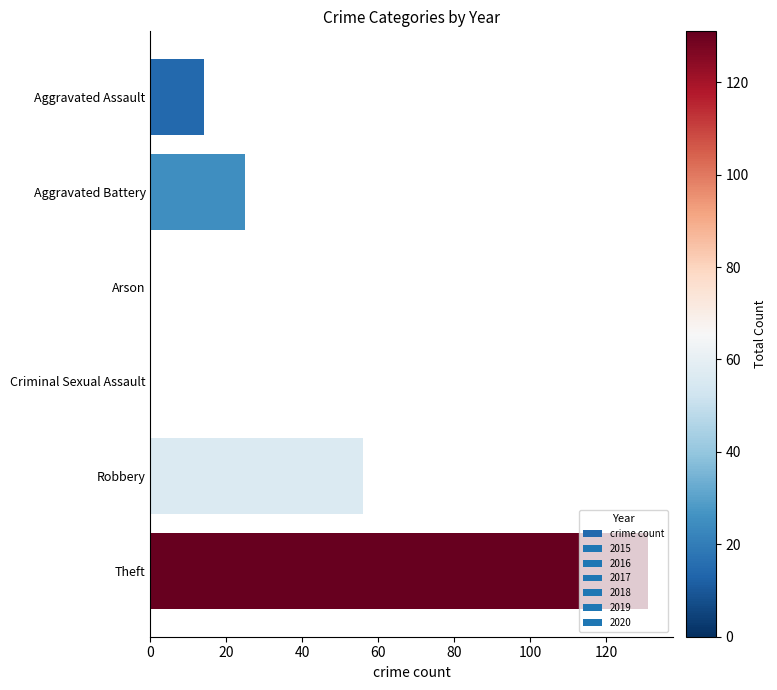

What is the sum of the values at Aggravated Assault and Robbery?

70